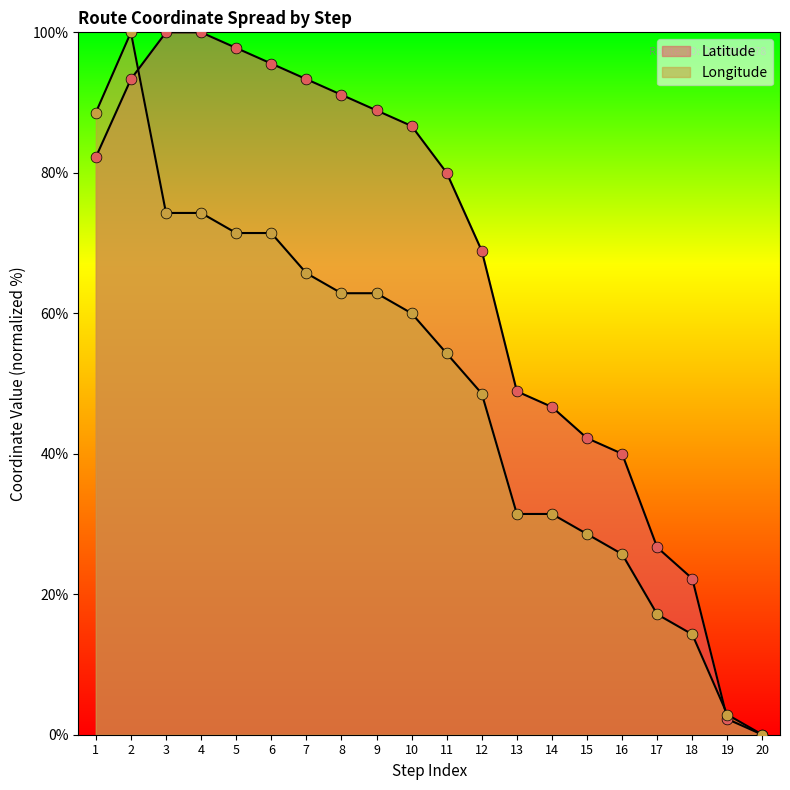

What are all the series names shown in the legend?

Latitude, Longitude